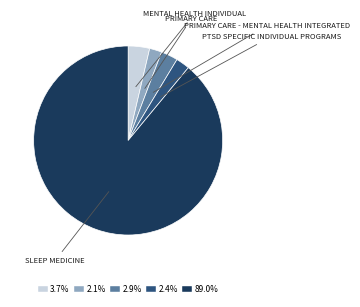

Which has a higher value, PRIMARY CARE or MENTAL HEALTH INDIVIDUAL?

MENTAL HEALTH INDIVIDUAL